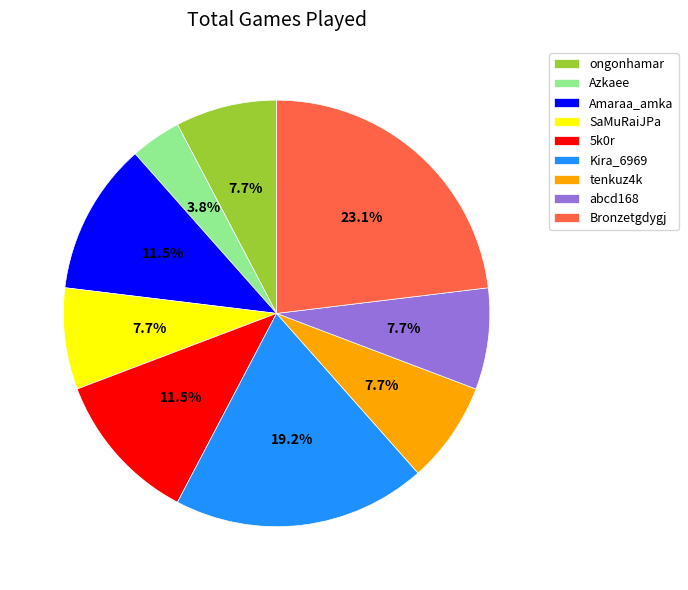

What is the ratio of the value at 5k0r to the value at tenkuz4k?

1.5